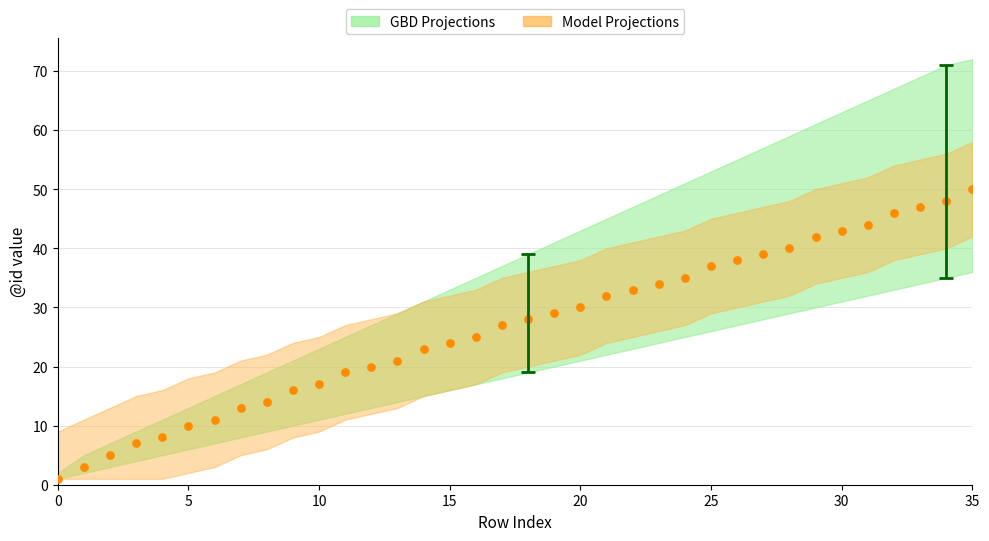

What is the range of Y values (max minus min)?

49